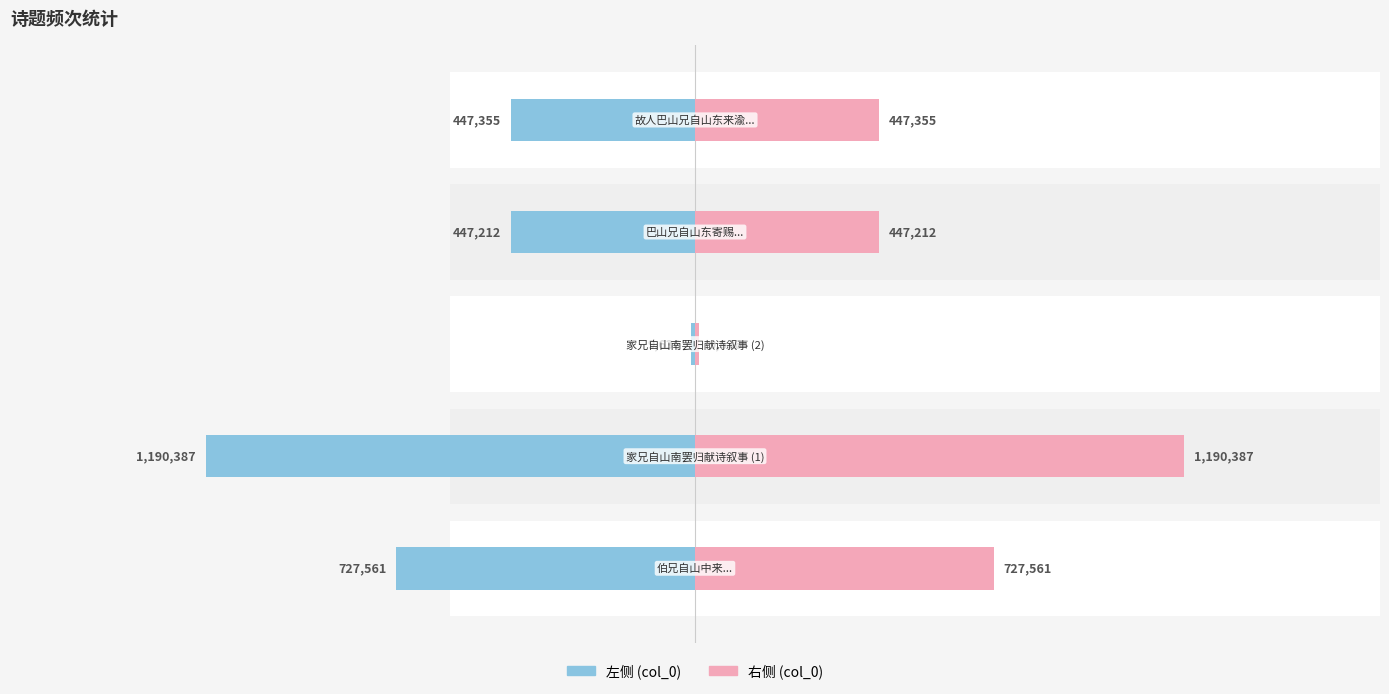

What is the difference between the maximum and minimum values in the col_0 (left) series?

1180751